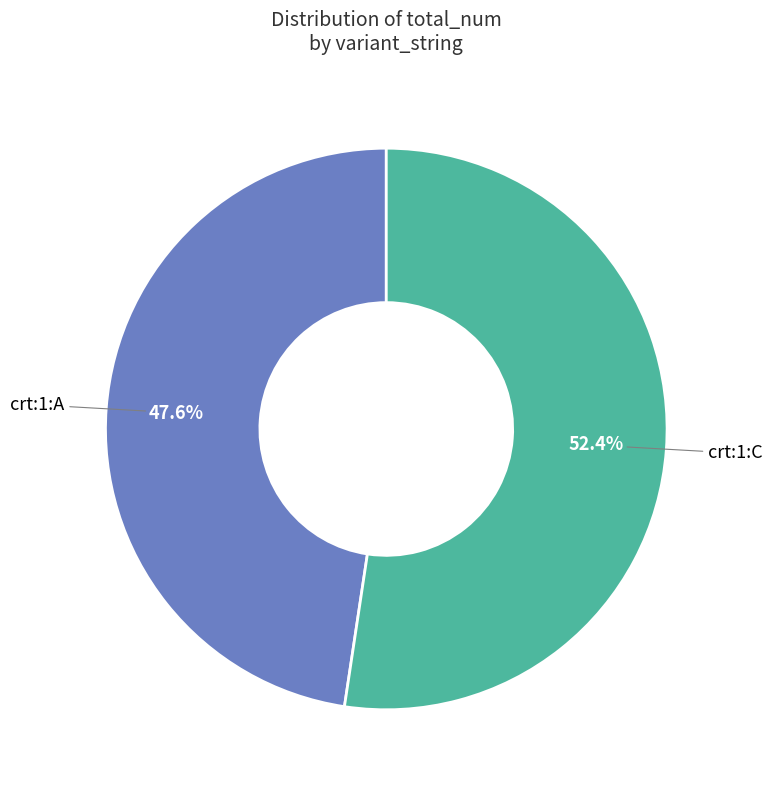

To the nearest percent, what is the difference between the largest and smallest slice percentages?

5%